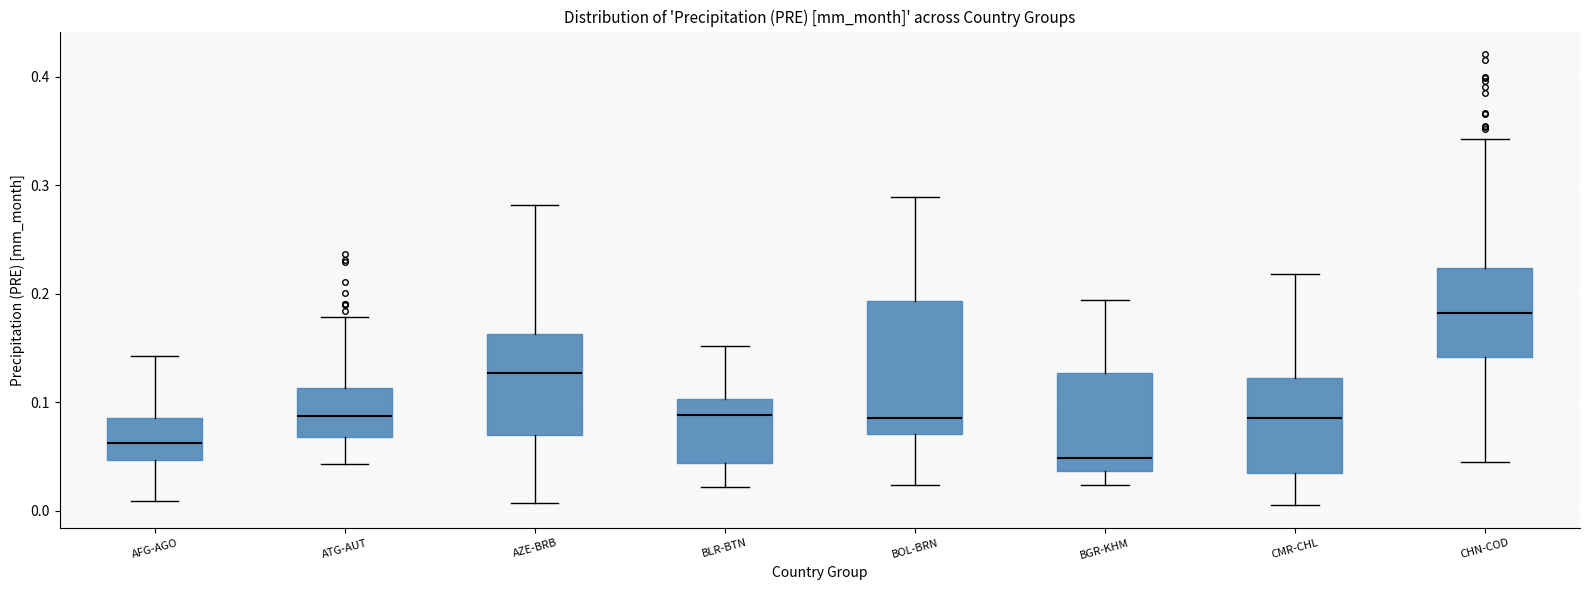

Which box has the lowest median line?

BGR-KHM